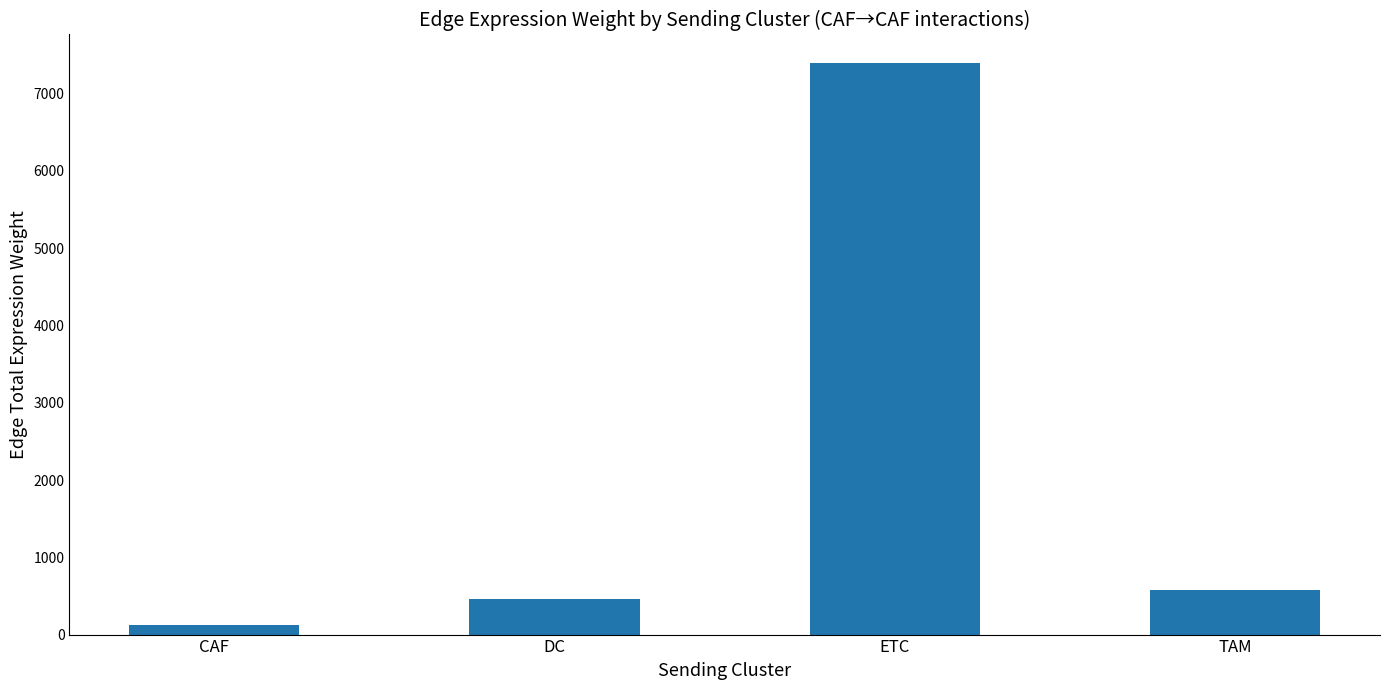

How many data points are less than 573?

2